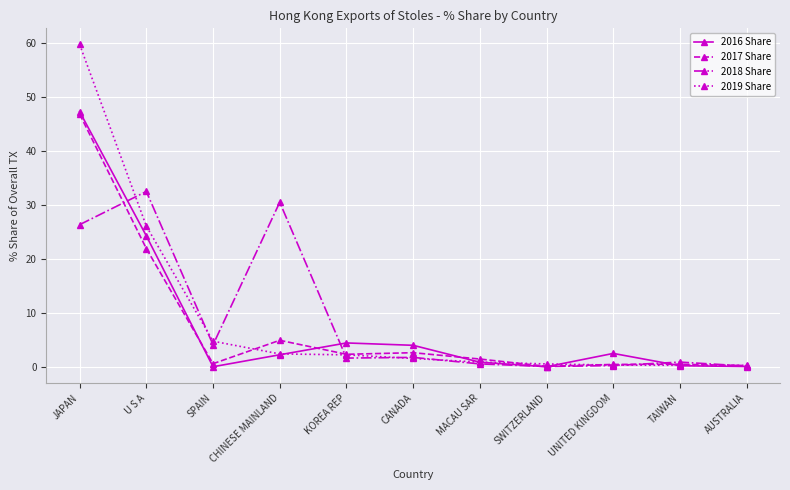

The value of 2018 Share at U S A is 32.5. True or false?

True